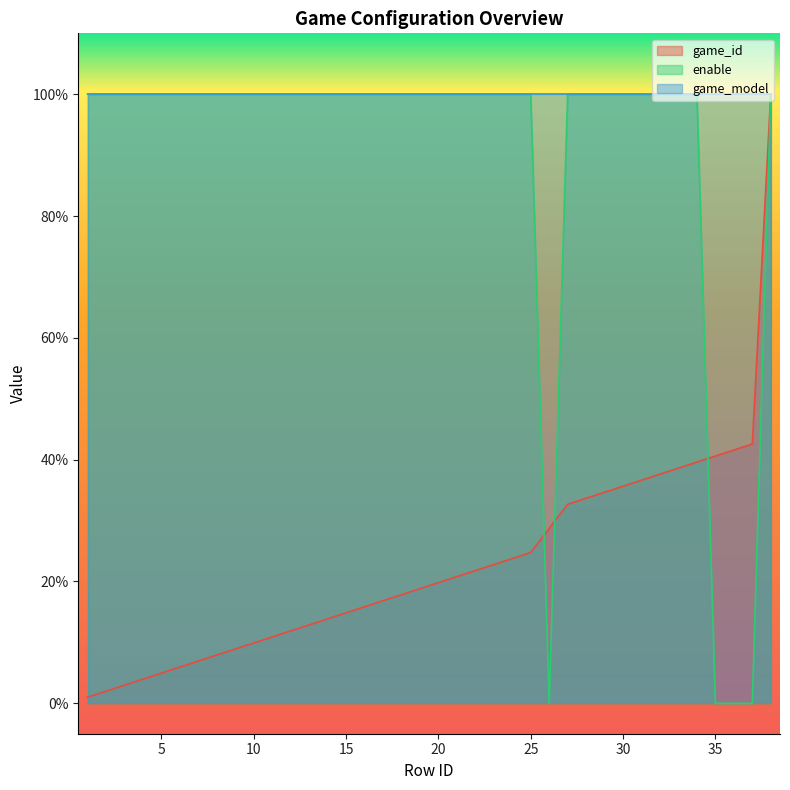

Is it true that game_id equals 19.3 at 27?

False